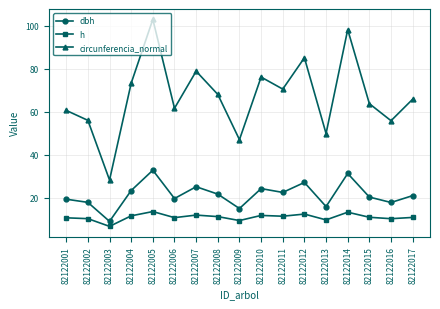

Which category has the lowest value across all series?

82122003